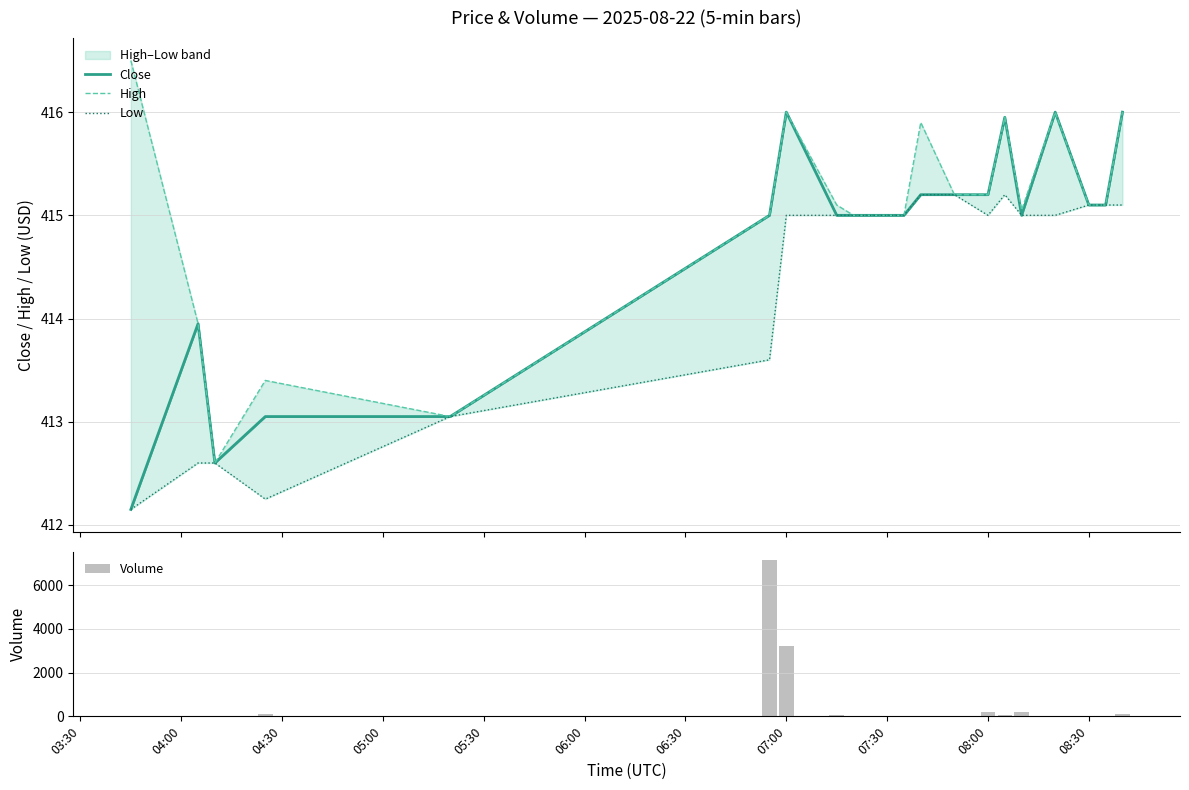

What is the highest value of the Close series?

416.0